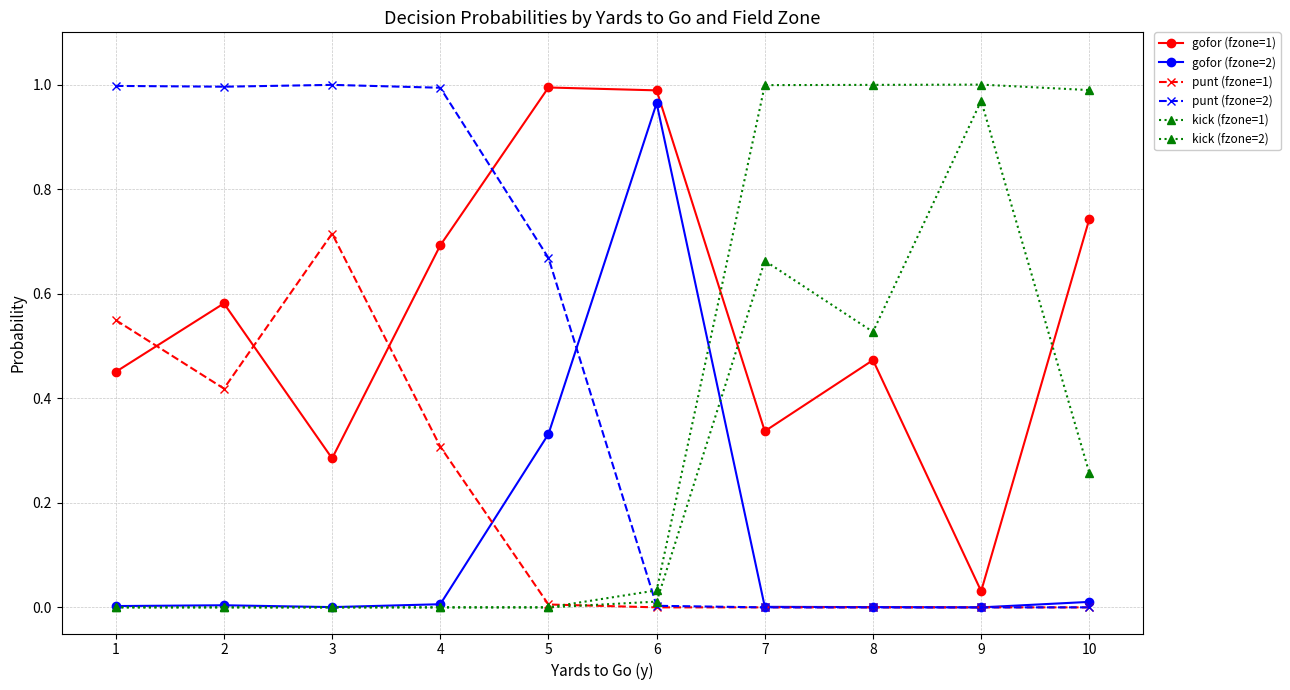

Which series has the largest total across all categories?

gofor (fzone=1)